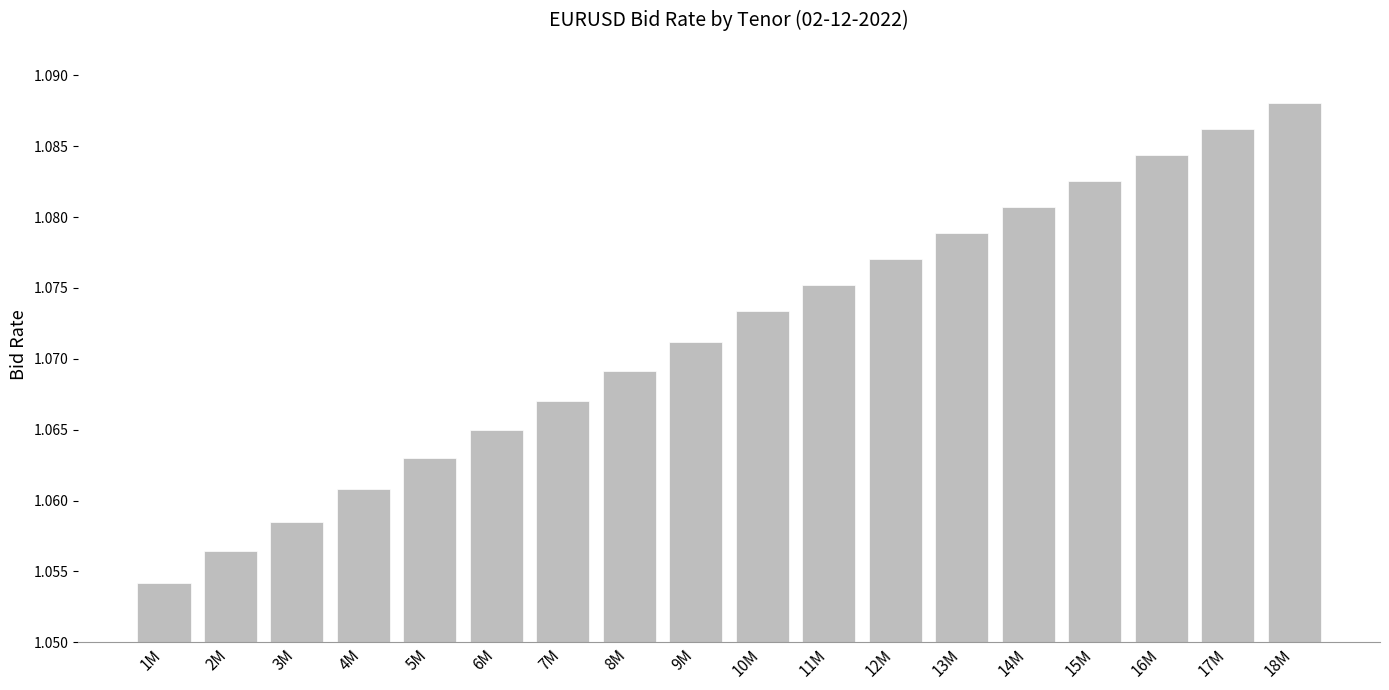

How many bars are there in total?

18